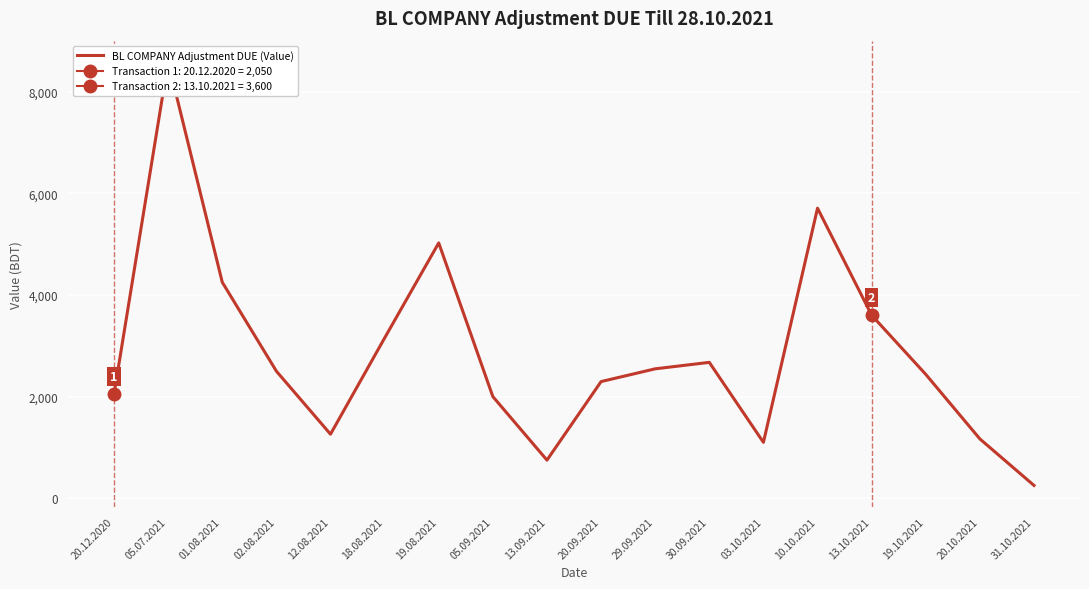

How many values are below 2500?

9